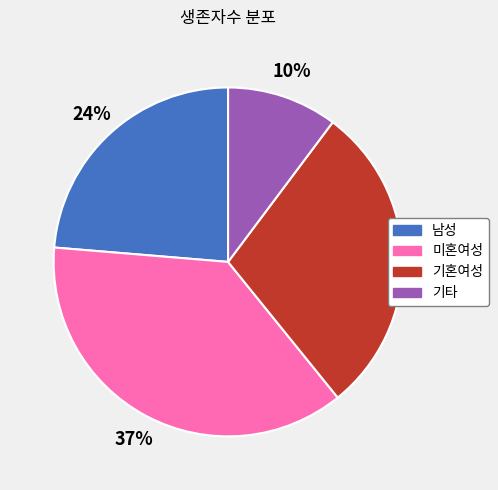

Which category has the smallest portion of the pie?

기타